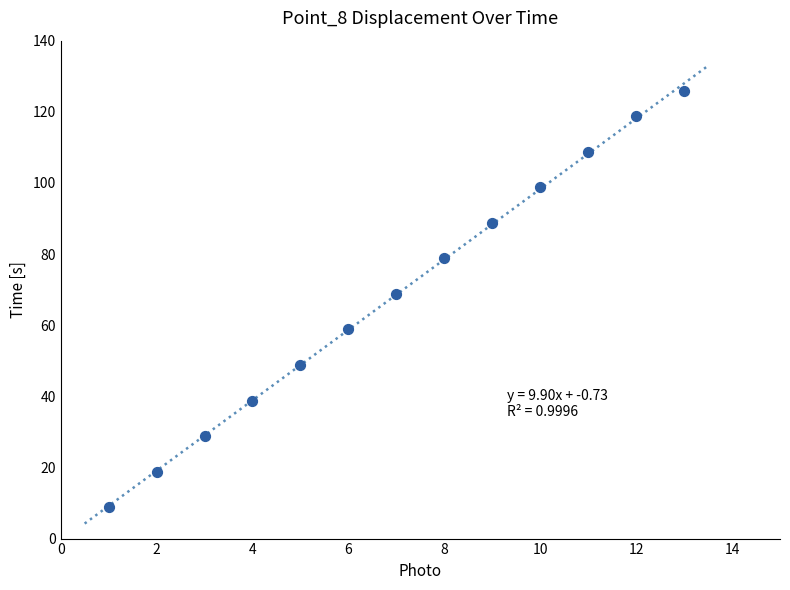

What is the range of X values (max minus min)?

12.0